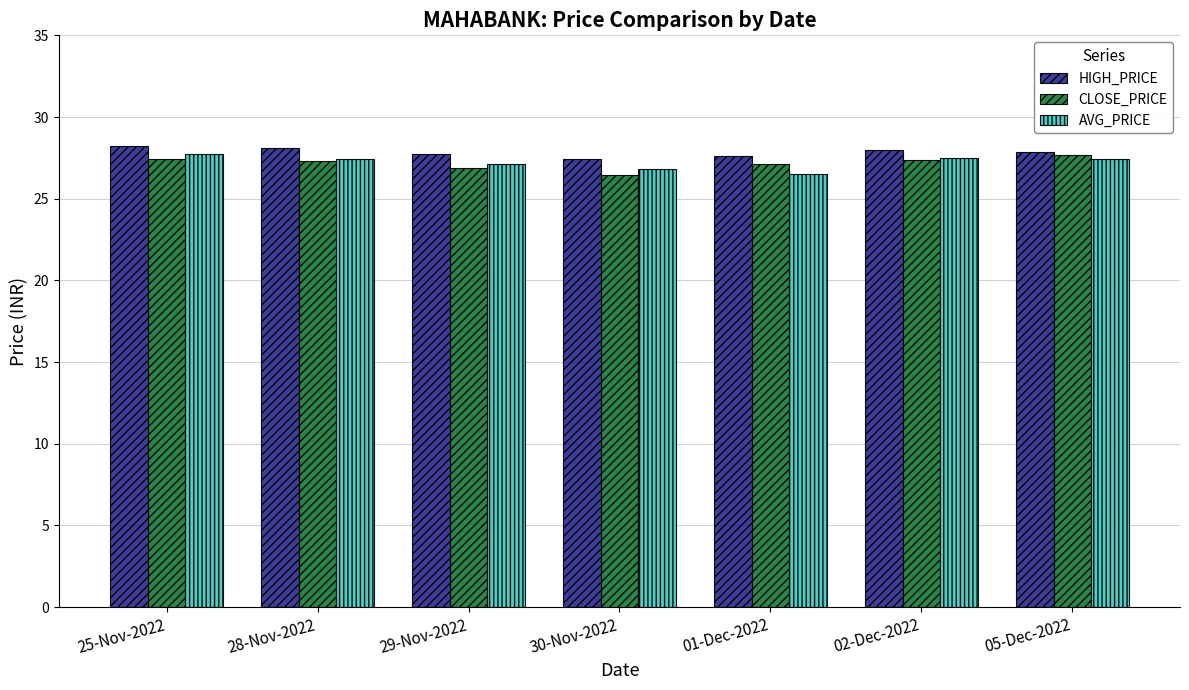

What is the difference between the highest and lowest values at 29-Nov-2022?

0.9